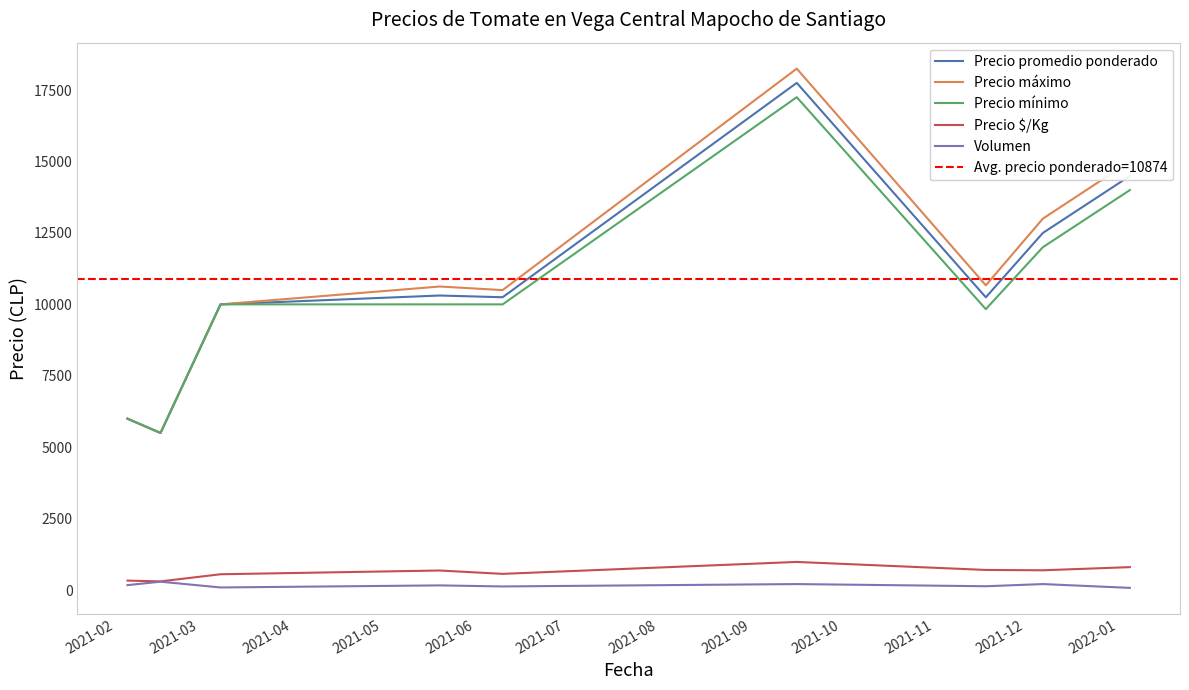

True or false: Precio máximo and Volumen intersect in this chart.

False